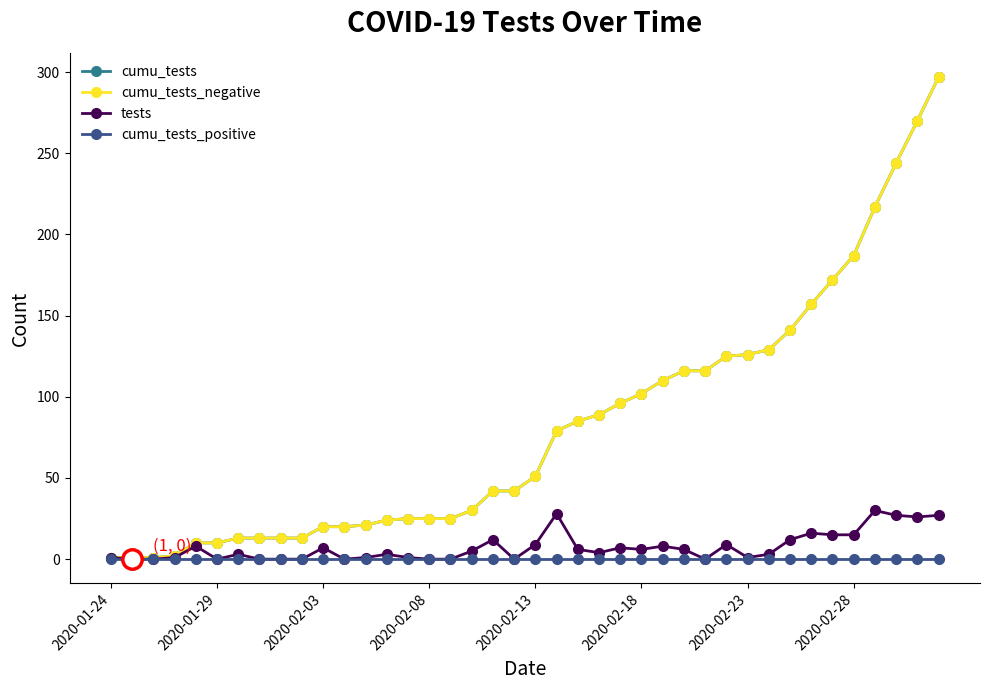

Which series has the largest total across all categories?

cumu_tests